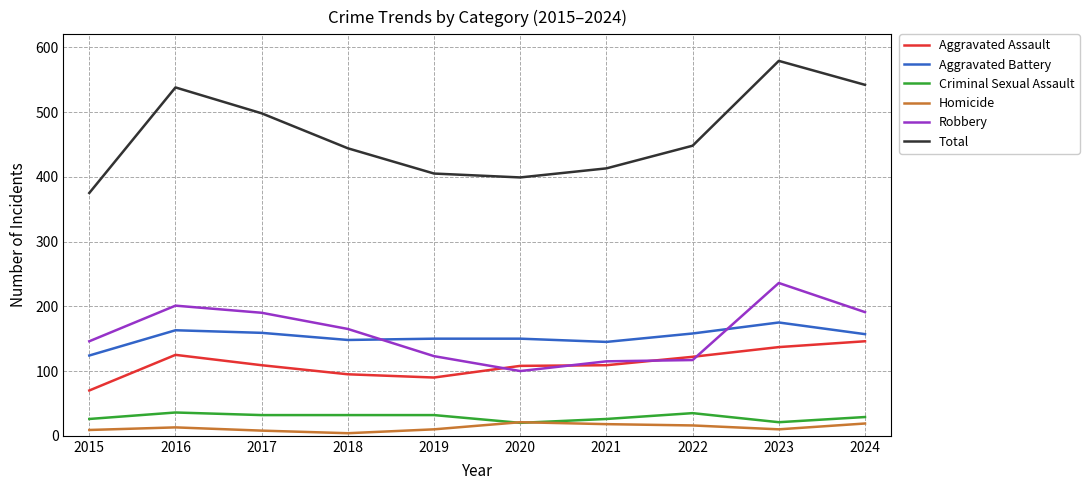

Count the number of data series in this chart.

6